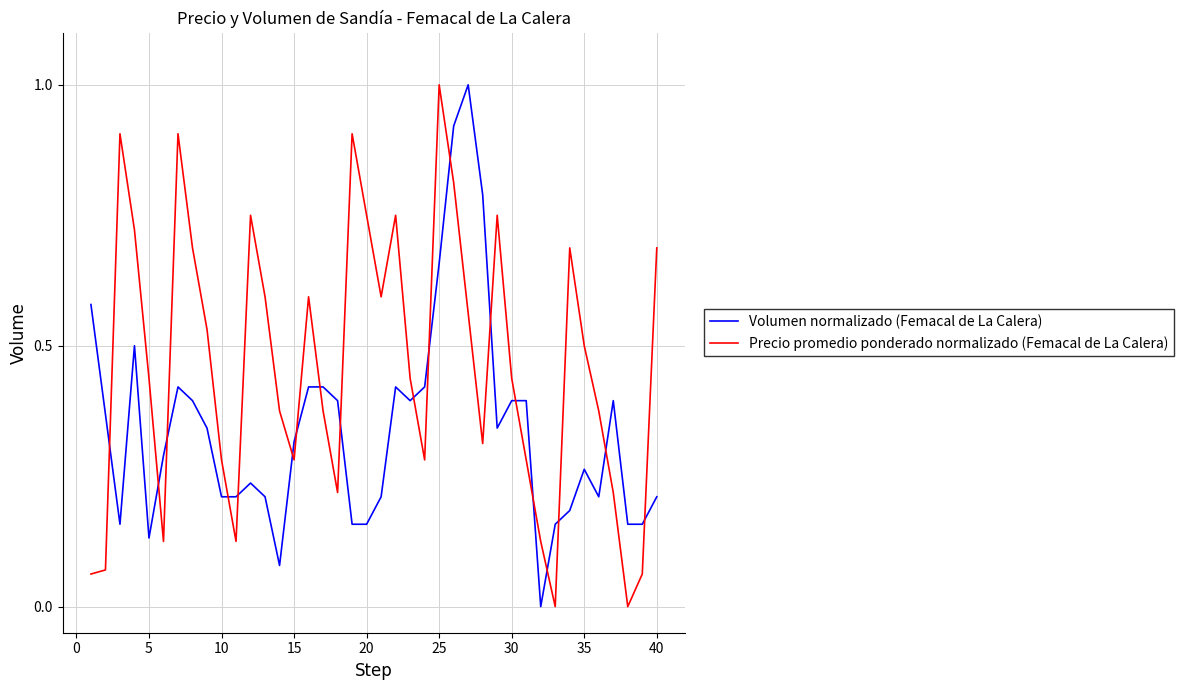

How many times do Volumen normalizado (Femacal de La Calera) and Precio promedio ponderado normalizado (Femacal de La Calera) cross each other?

19